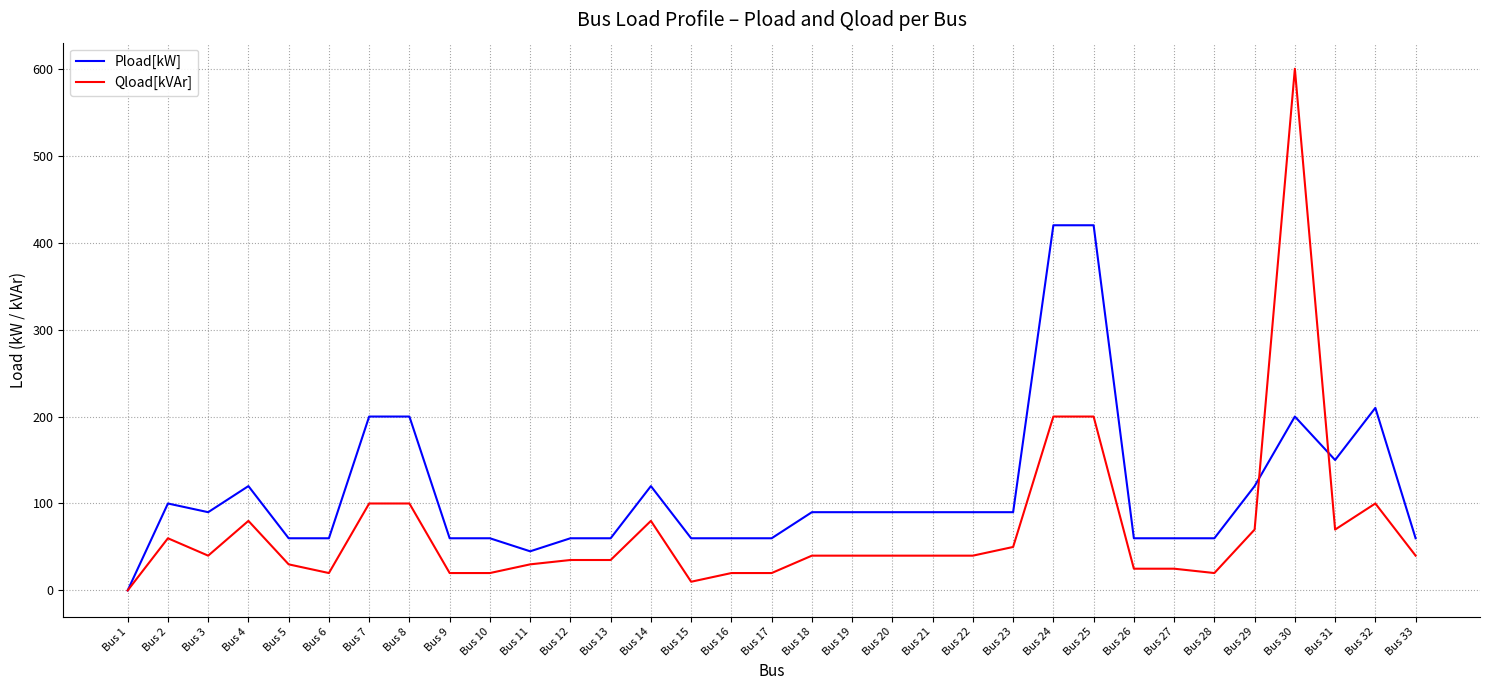

What is the sum of the Pload[kW] values at Bus 31 and Bus 3?

240